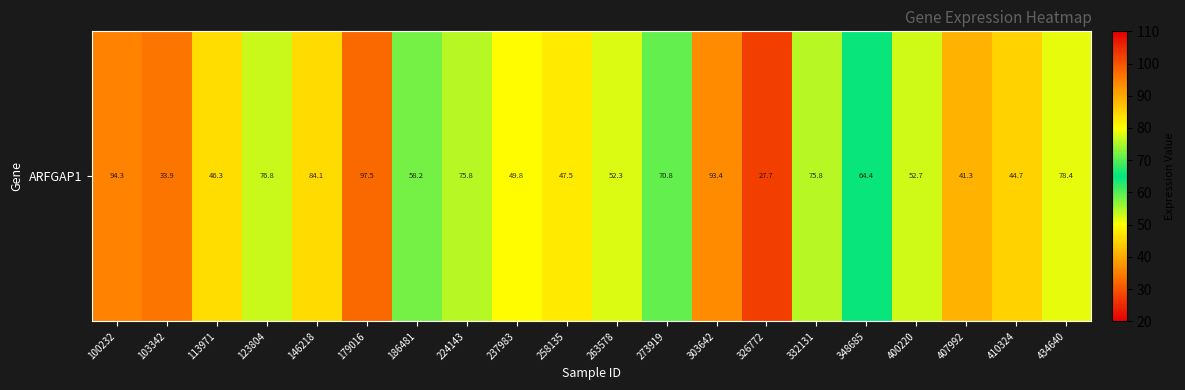

How many categories are shown in the chart?

20